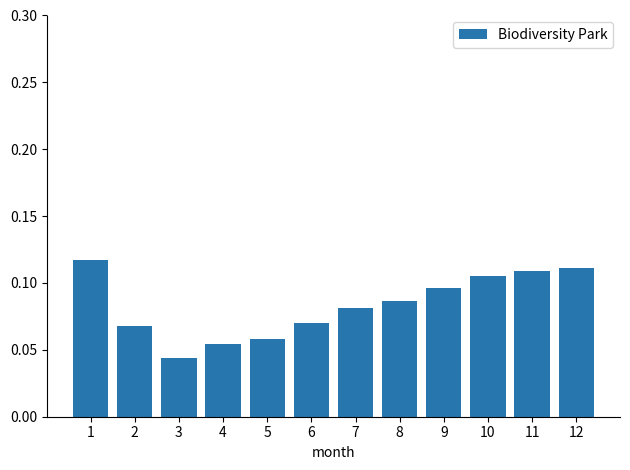

The chart shows a value of 0.2 at 1. True or false?

False